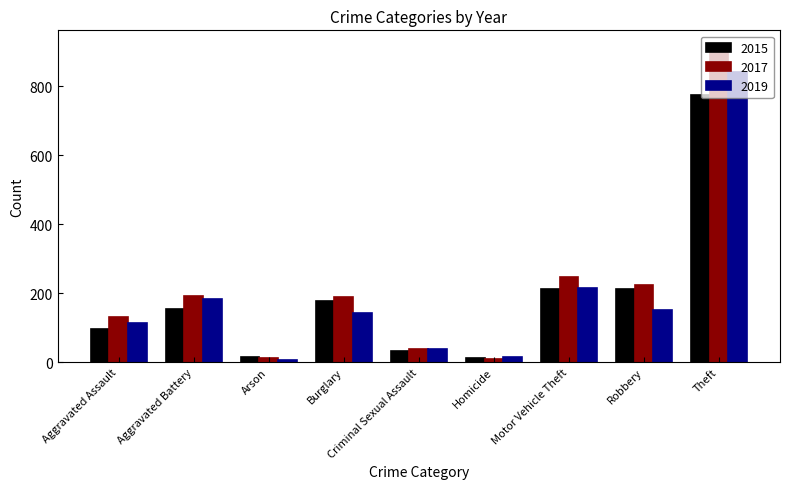

What is the minimum value shown in the chart?

6